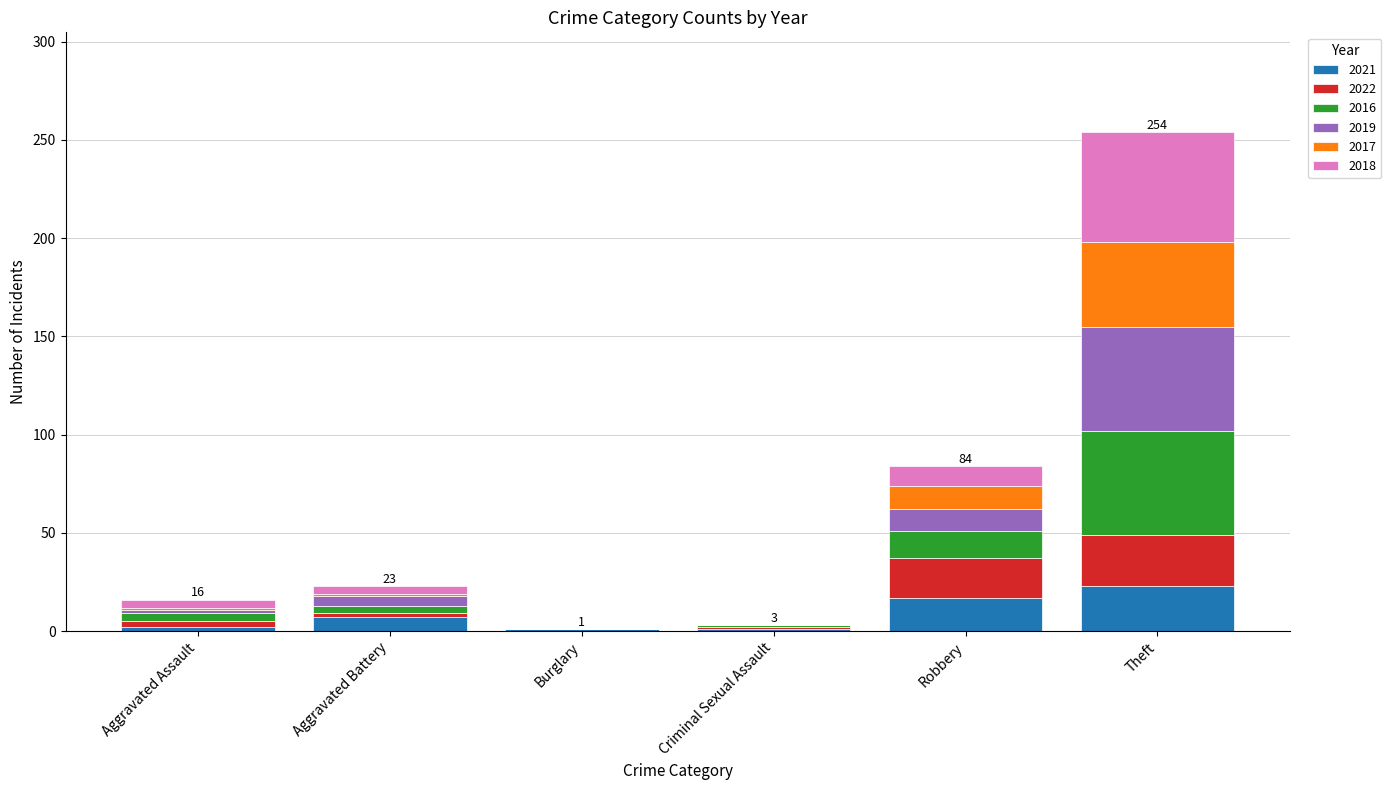

What is the maximum value for 2021?

23